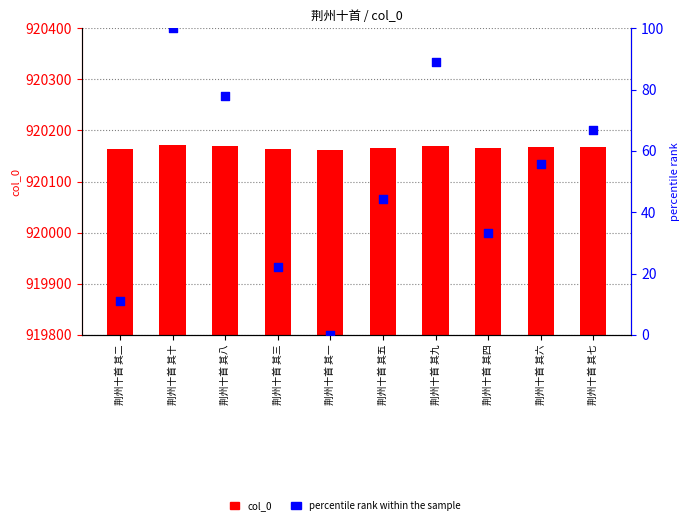

Is the value of percentile rank within the sample at 荆州十首 其四 greater than the value of col_0 at 荆州十首 其二?

No